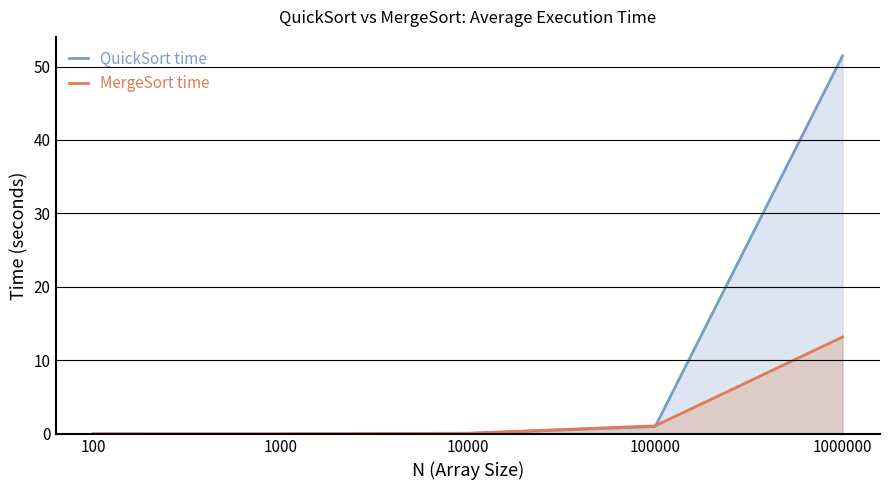

Count the number of data series in this chart.

2